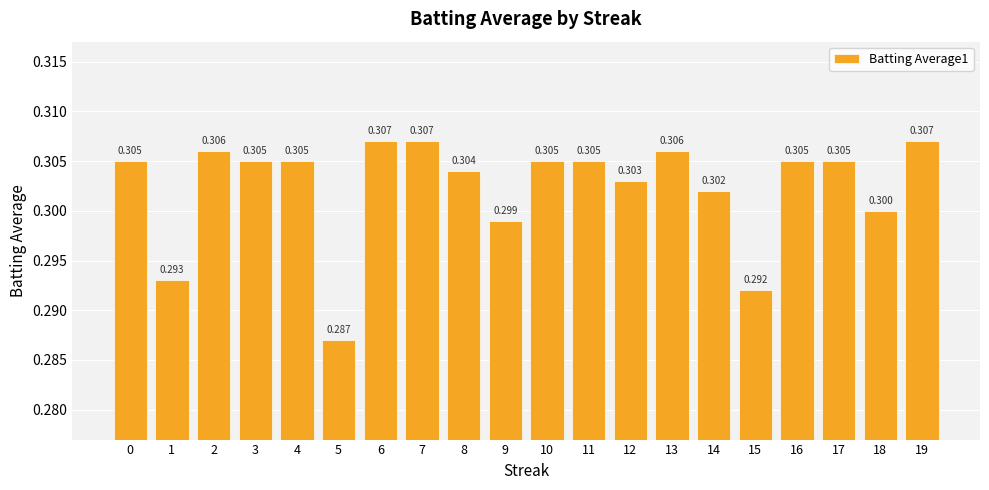

Rank the categories by value from highest to lowest.

6, 7, 19, 2, 13, 0, 3, 4, 10, 11, 16, 17, 8, 12, 14, 18, 9, 1, 15, 5